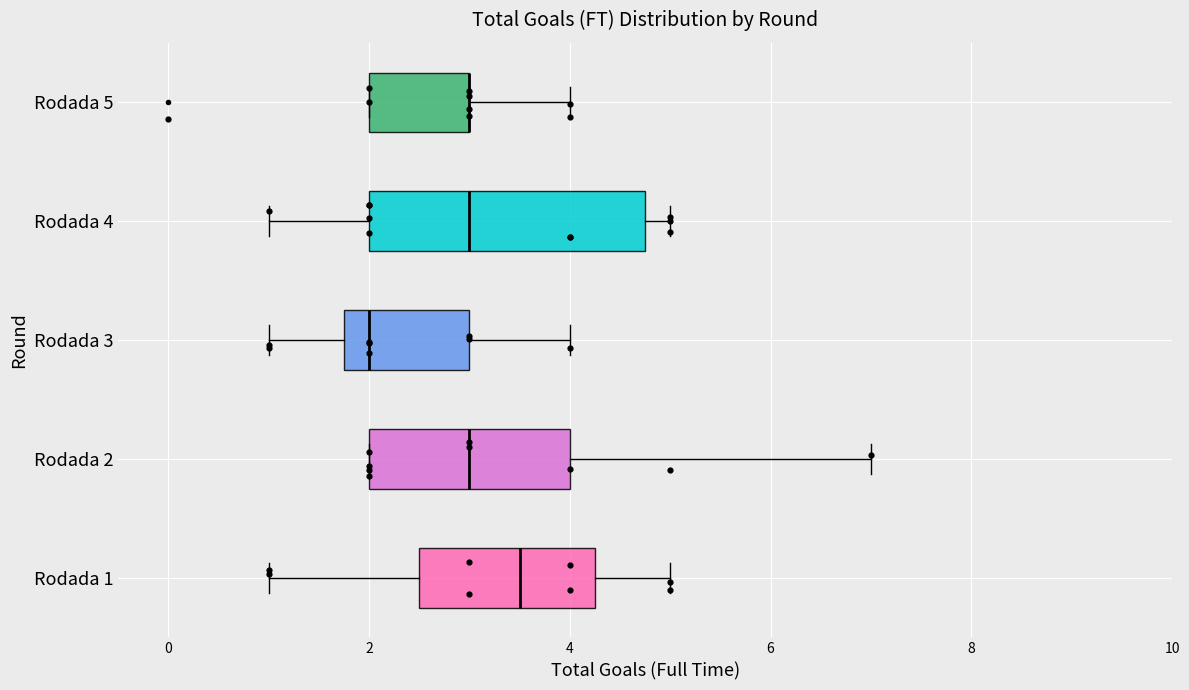

Reading bottom to top, transcribe this box plot: for each box, give where its median line is, the range the box spans, and where its two whiskers end, as read against the x-axis. The values are not printed on the chart, so give them approximately, as read against the axis.

Rodada 1: median 3.6, box 2.6 to 4.2, whiskers 1.0 to 5.0
Rodada 2: median 3.0, box 2.0 to 4.0, whiskers 2.0 to 7.0
Rodada 3: median 2.0, box 1.8 to 3.0, whiskers 1.0 to 4.0
Rodada 4: median 3.0, box 2.0 to 4.8, whiskers 1.0 to 5.0
Rodada 5: median 3.0 (drawn on the box's right edge), box 2.0 to 3.0, whiskers 2.0 to 4.0